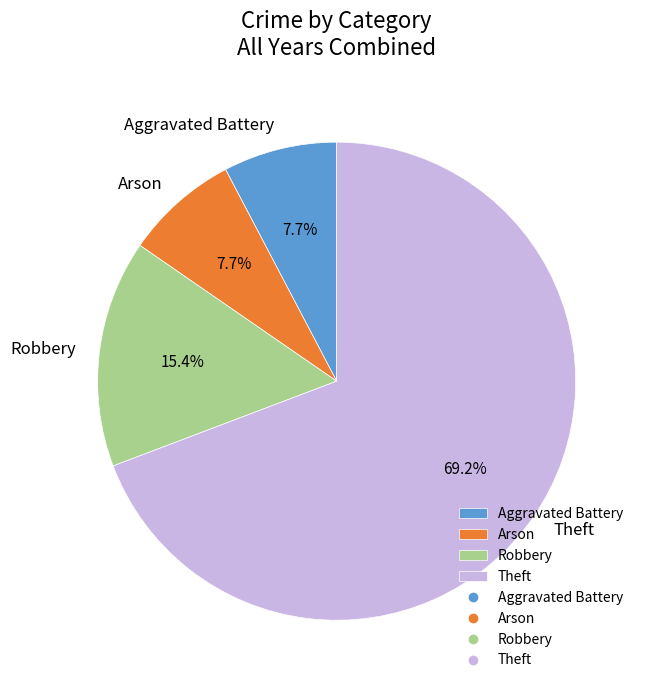

To the nearest percent, what is the average slice percentage?

25%